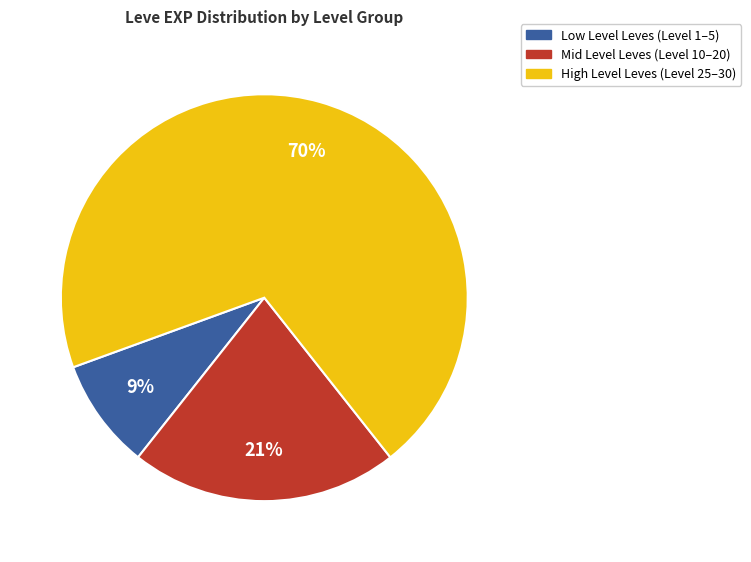

Is it true that Mid Level Leves (Level 10–20) is 32% of the pie?

False